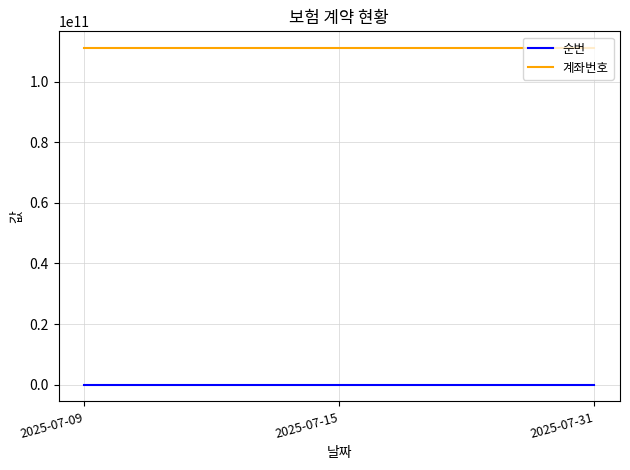

What is the average value of the 계좌번호 series?

111111111112